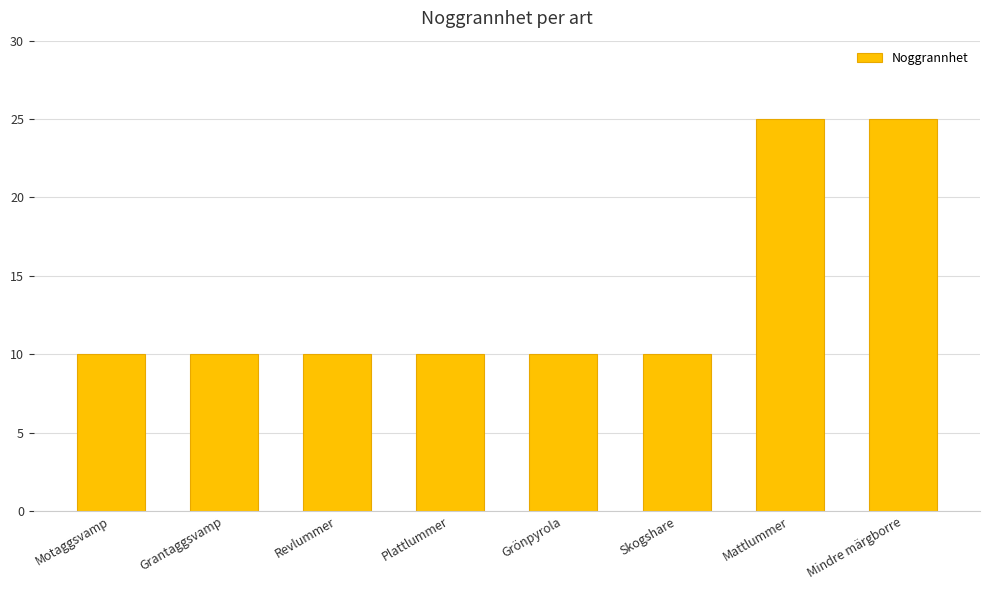

What is the difference between the maximum and second lowest values?

15